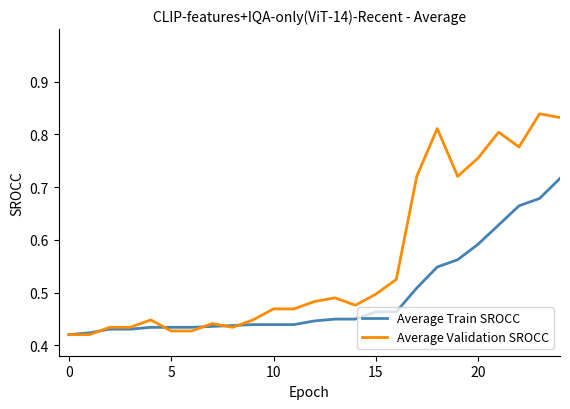

Rank the series by their average value, from highest to lowest.

Average Validation SROCC, Average Train SROCC